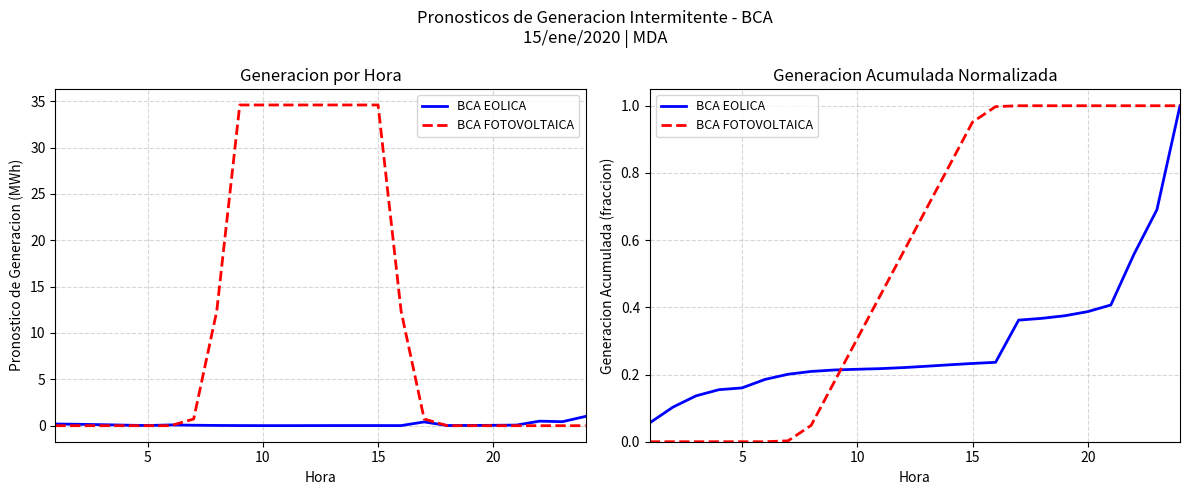

What is the value of the BCA FOTOVOLTAICA point at the 19th from the left?

1.0